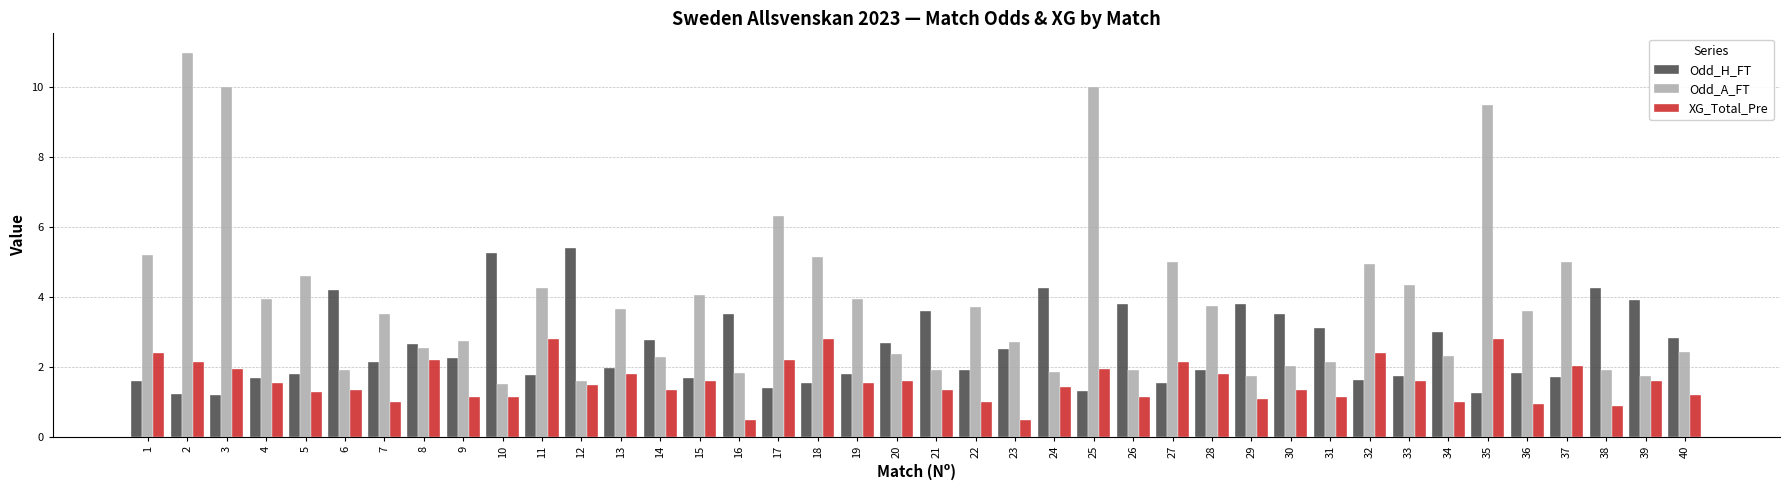

How many categories are shown in the chart?

40